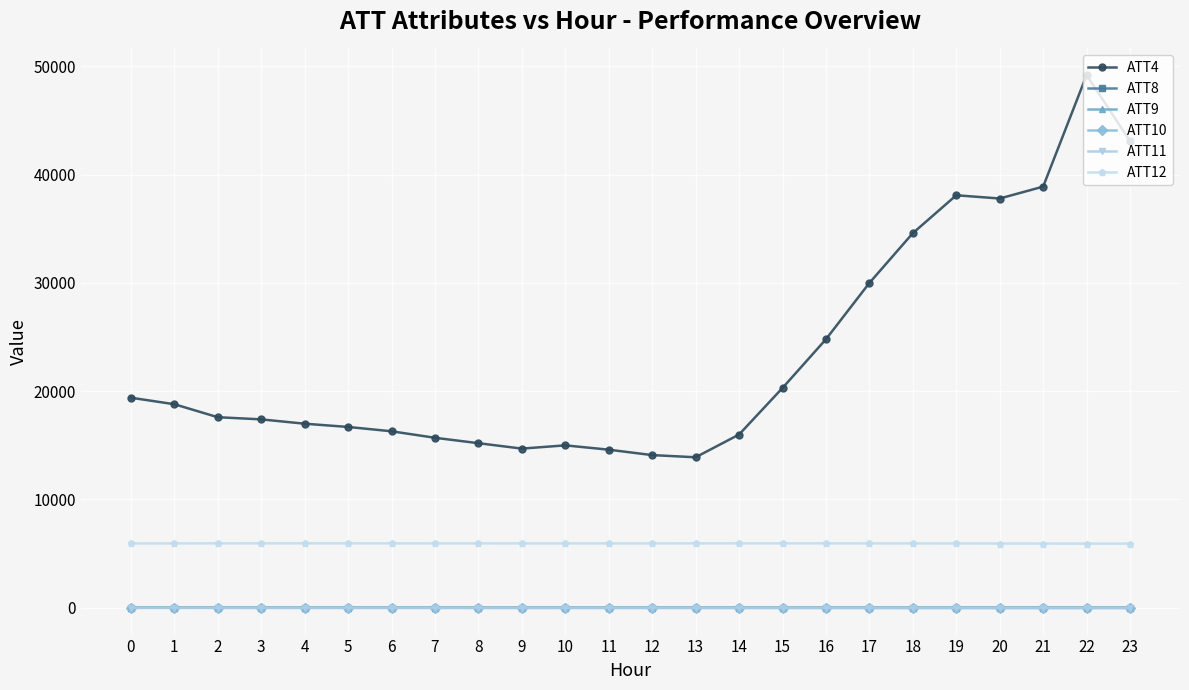

What are all the series names shown in the legend?

ATT4, ATT8, ATT9, ATT10, ATT11, ATT12